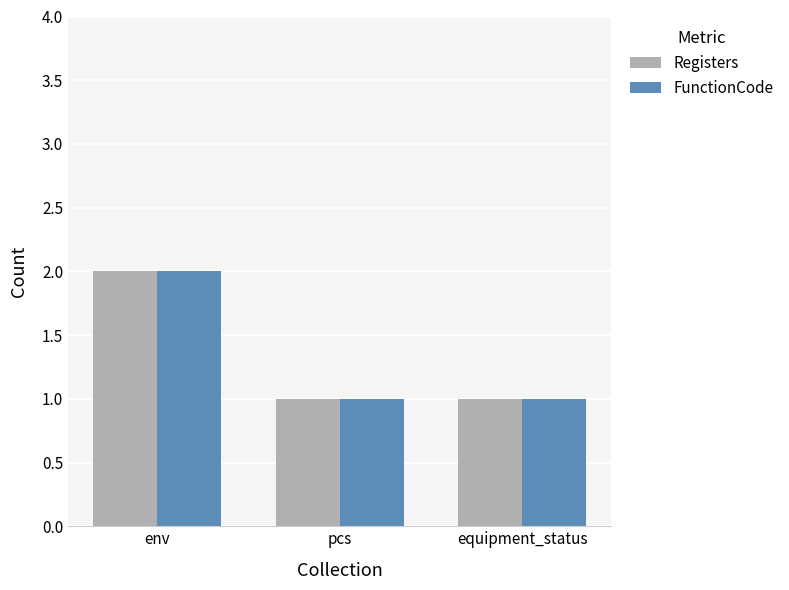

The value of Registers at env is 3. True or false?

False